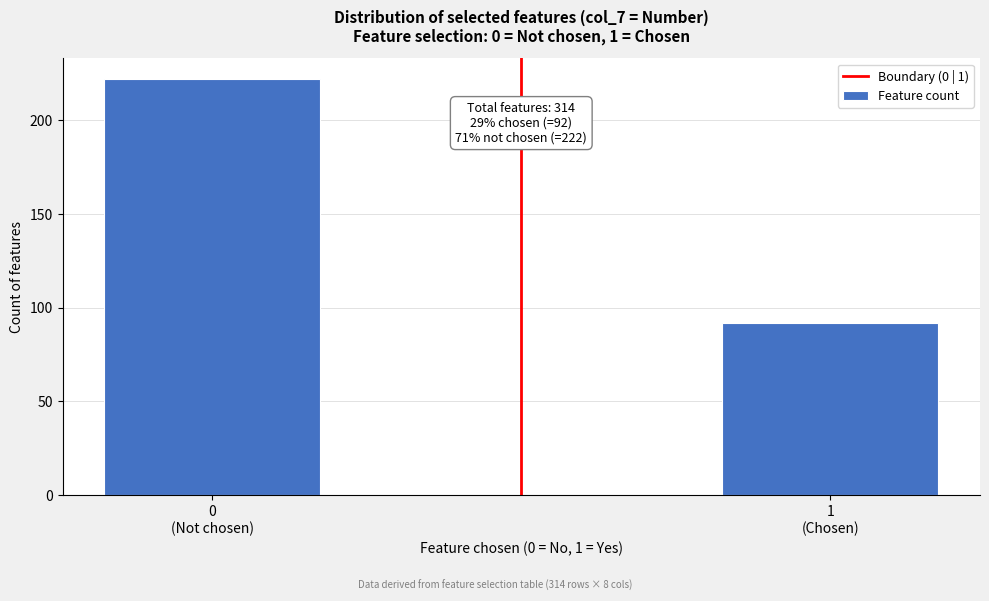

Reading left to right, what are all the values shown in this chart?

222	92